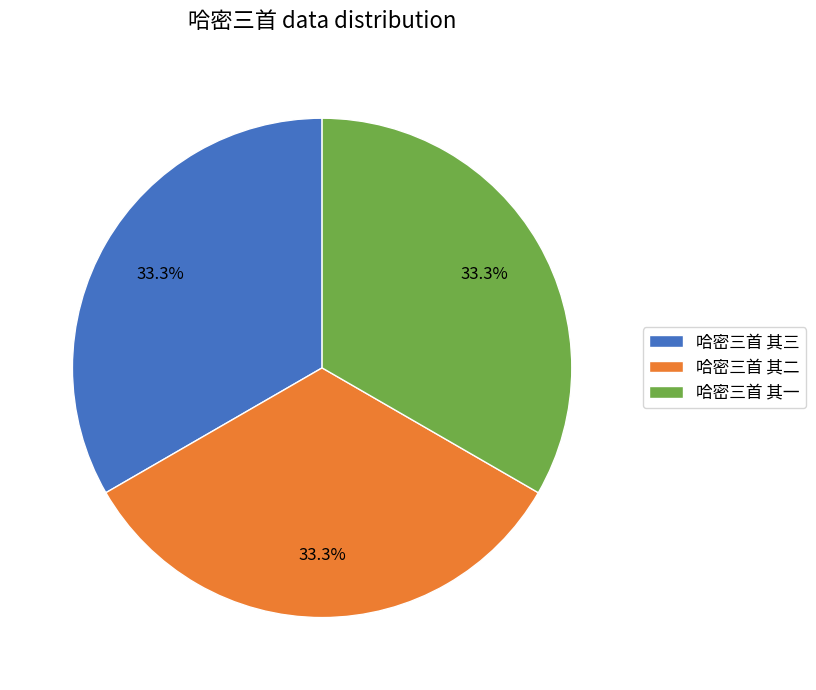

Count the number of slices in the pie.

3